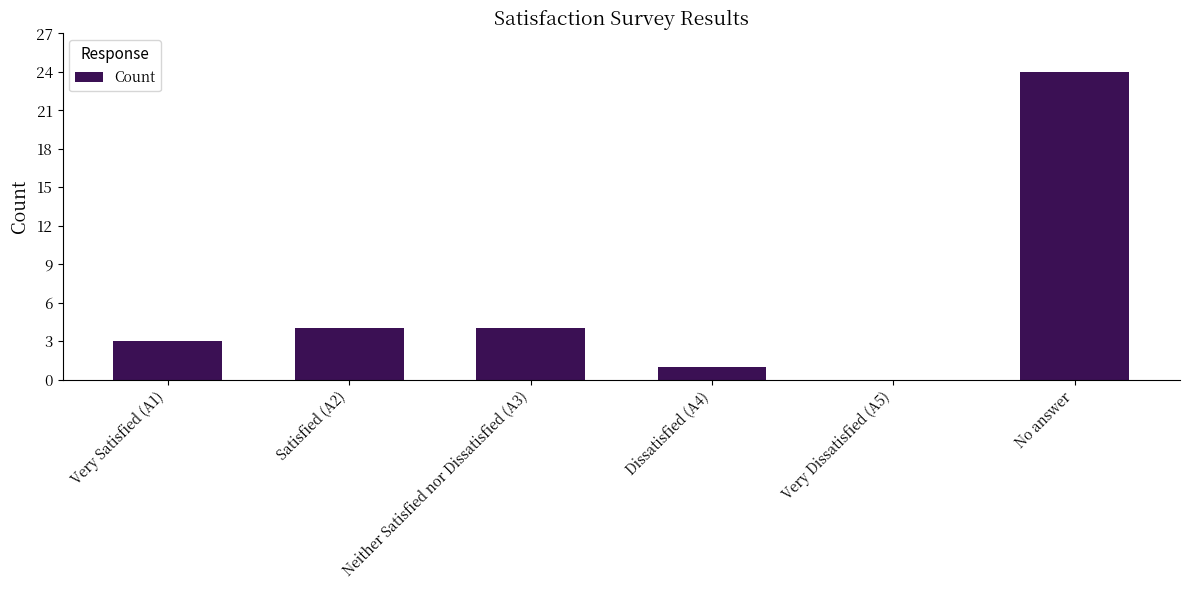

Which label corresponds to the largest value in the chart?

No answer